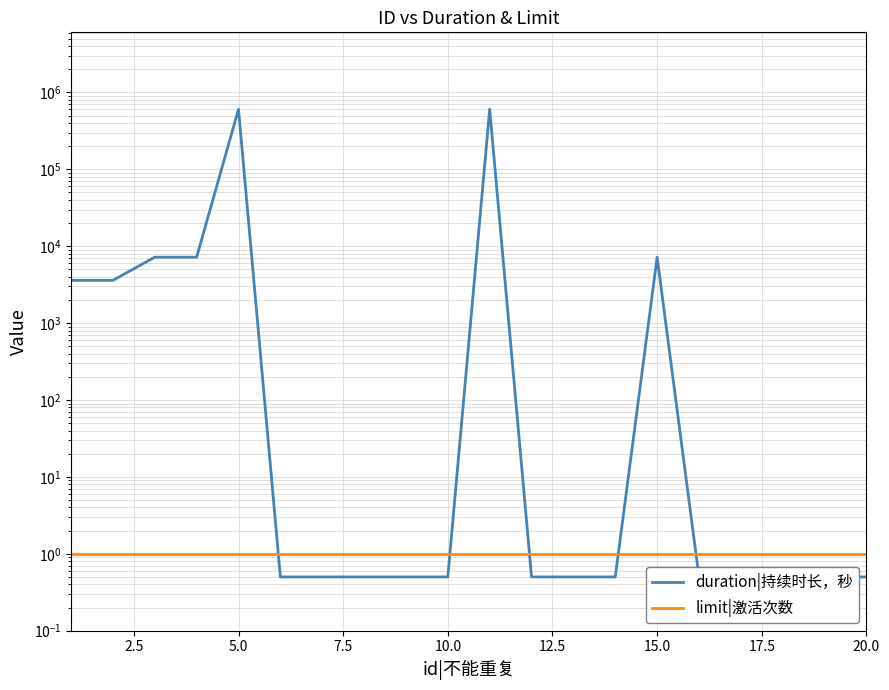

What is the label of the 20th point from the left?

20.0